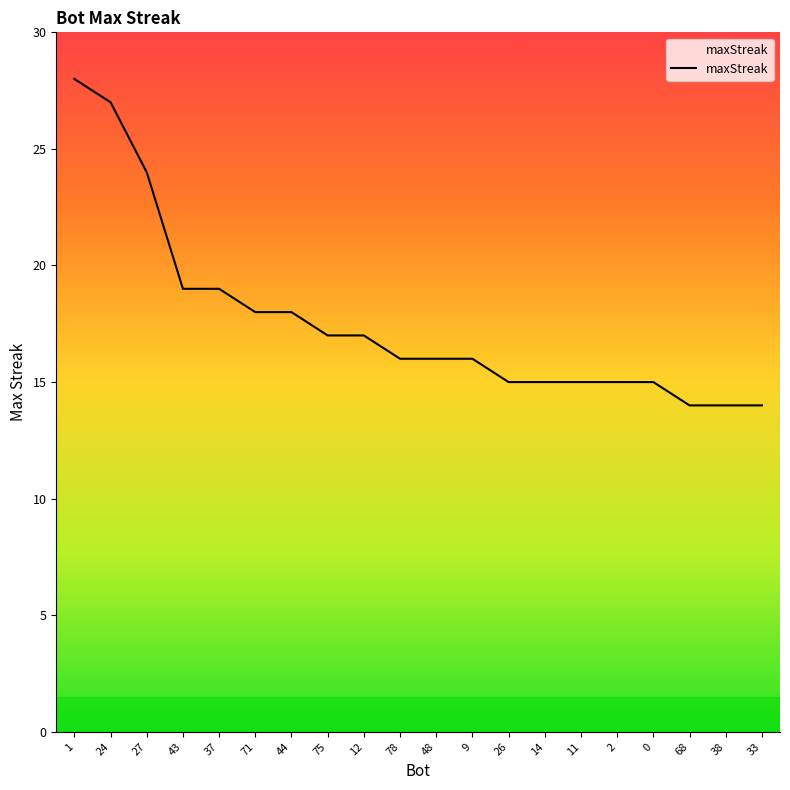

Does the chart display data point markers on the line(s)?

No